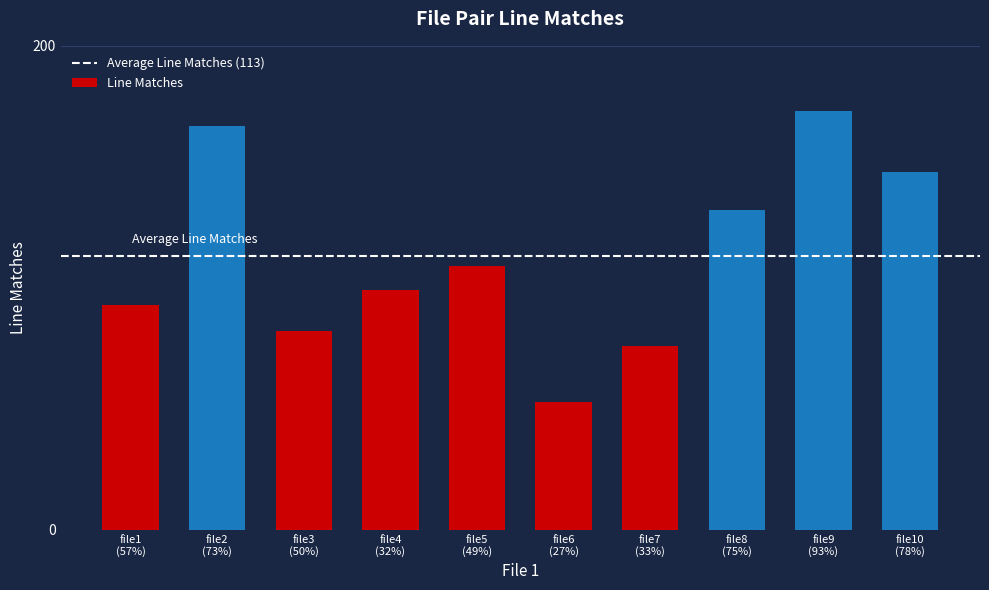

What is the difference between the maximum and minimum values?

120